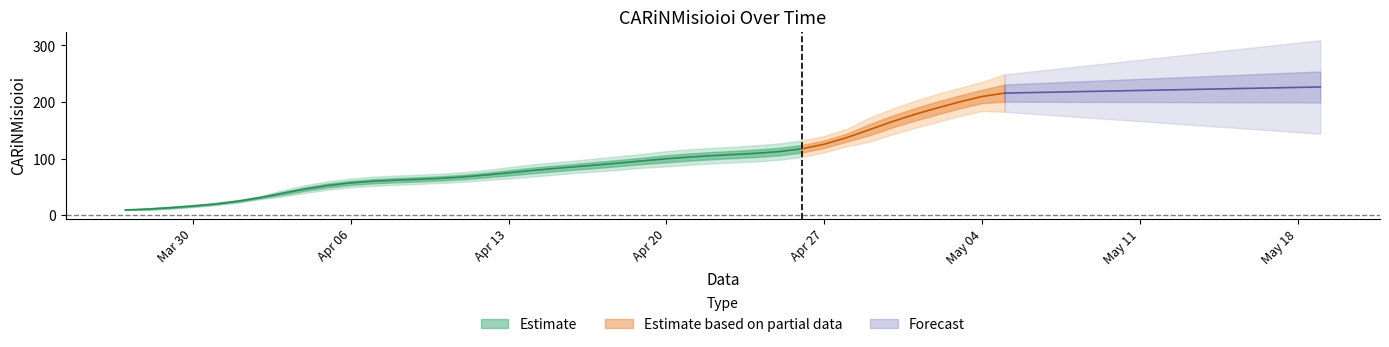

How many values are above zero?

39